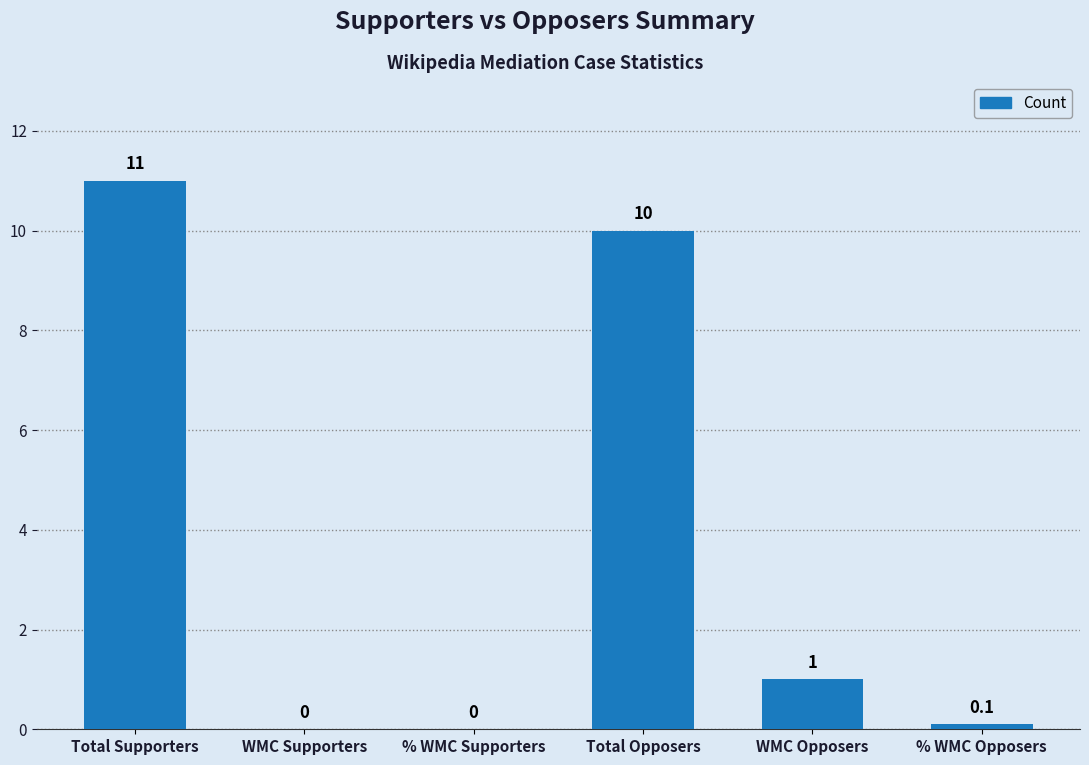

Is it true that the value at % WMC Supporters is -6.1?

False